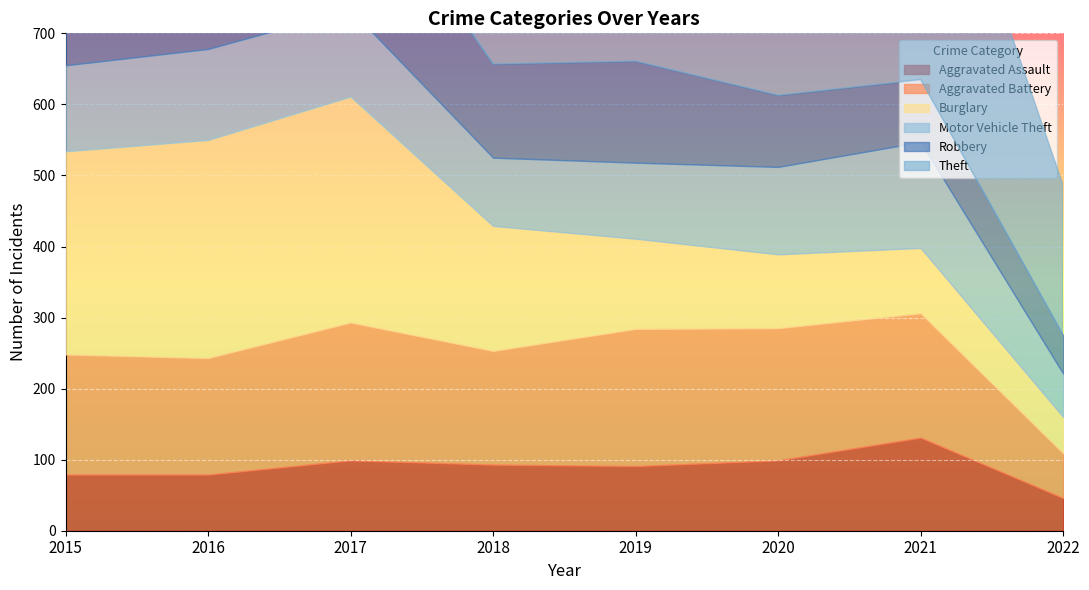

What is the sum of the Theft values at 2018 and 2021?

956